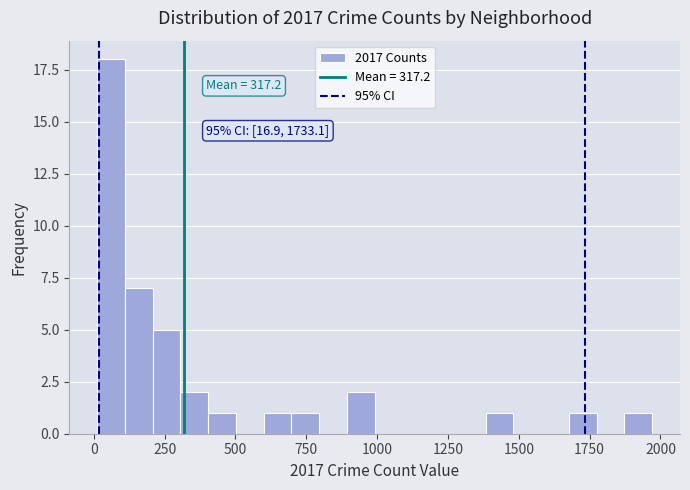

Read against the x-axis, roughly where is the centre of the tallest bar?

50